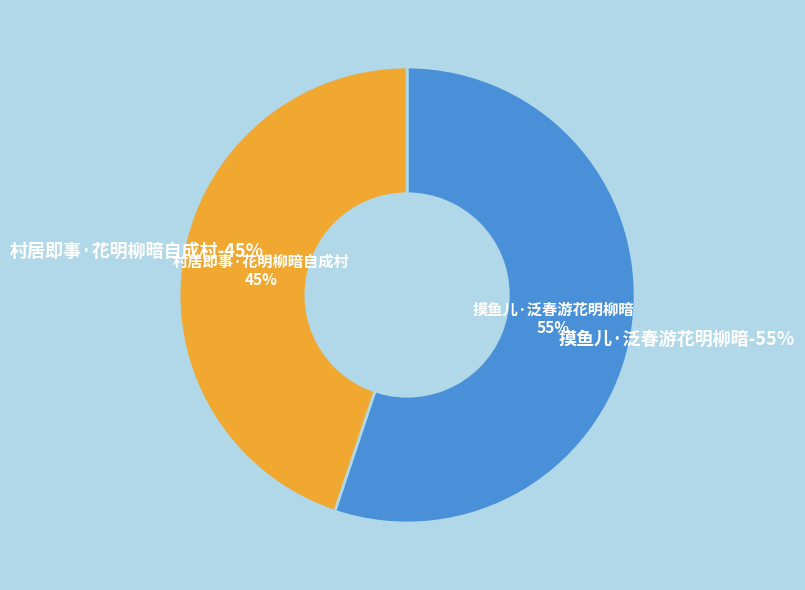

Count the number of slices in the pie.

2